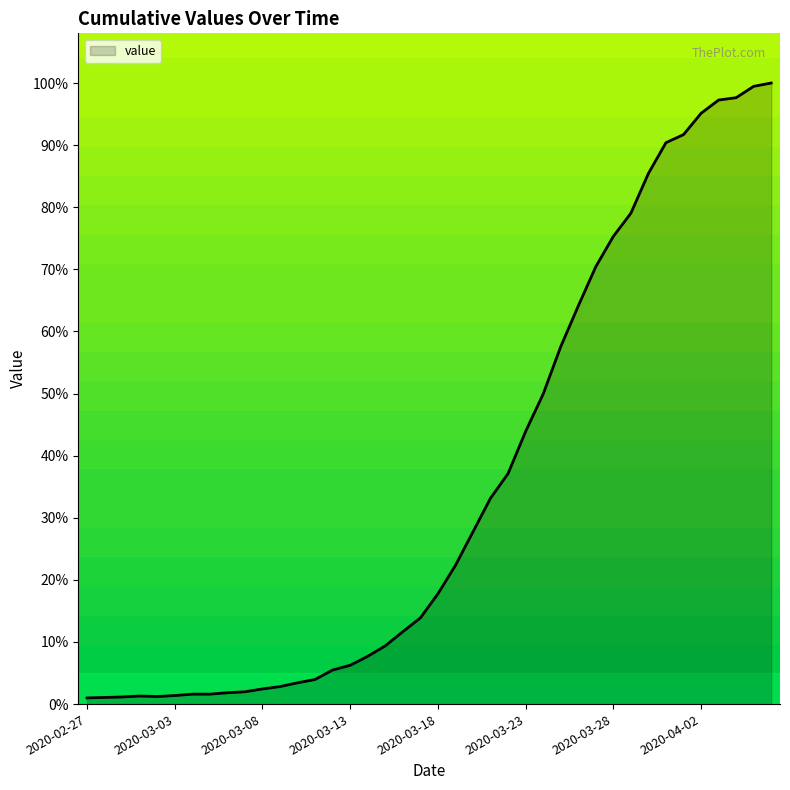

What is the greatest value displayed?

100.0